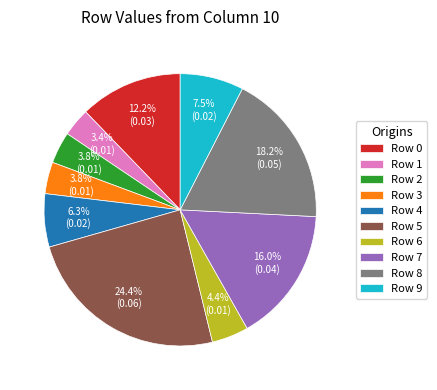

What portion of the pie excludes Row 1?

96.6%